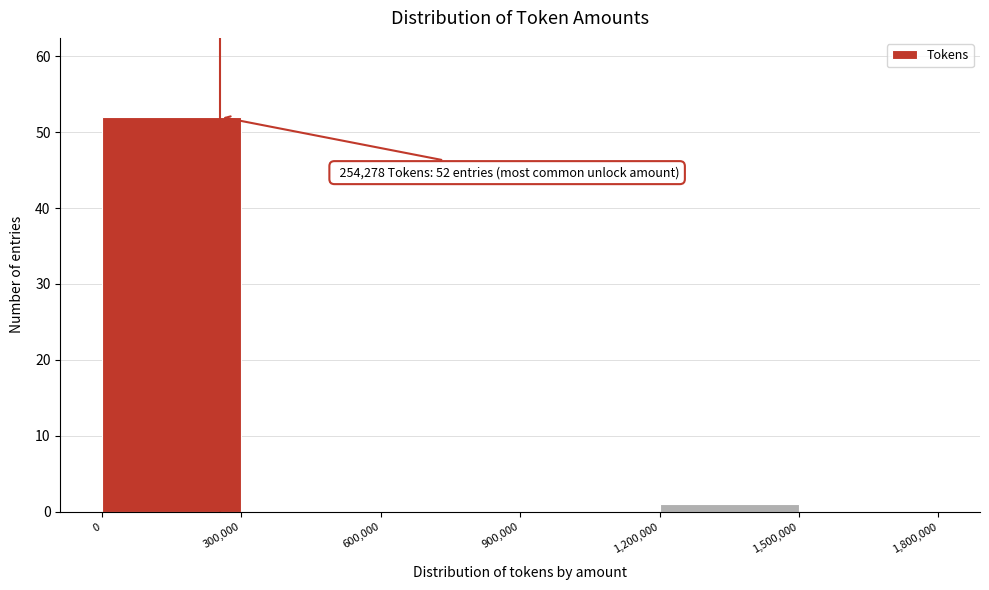

Which range on the x-axis has the tallest bar?

0 to 300,000